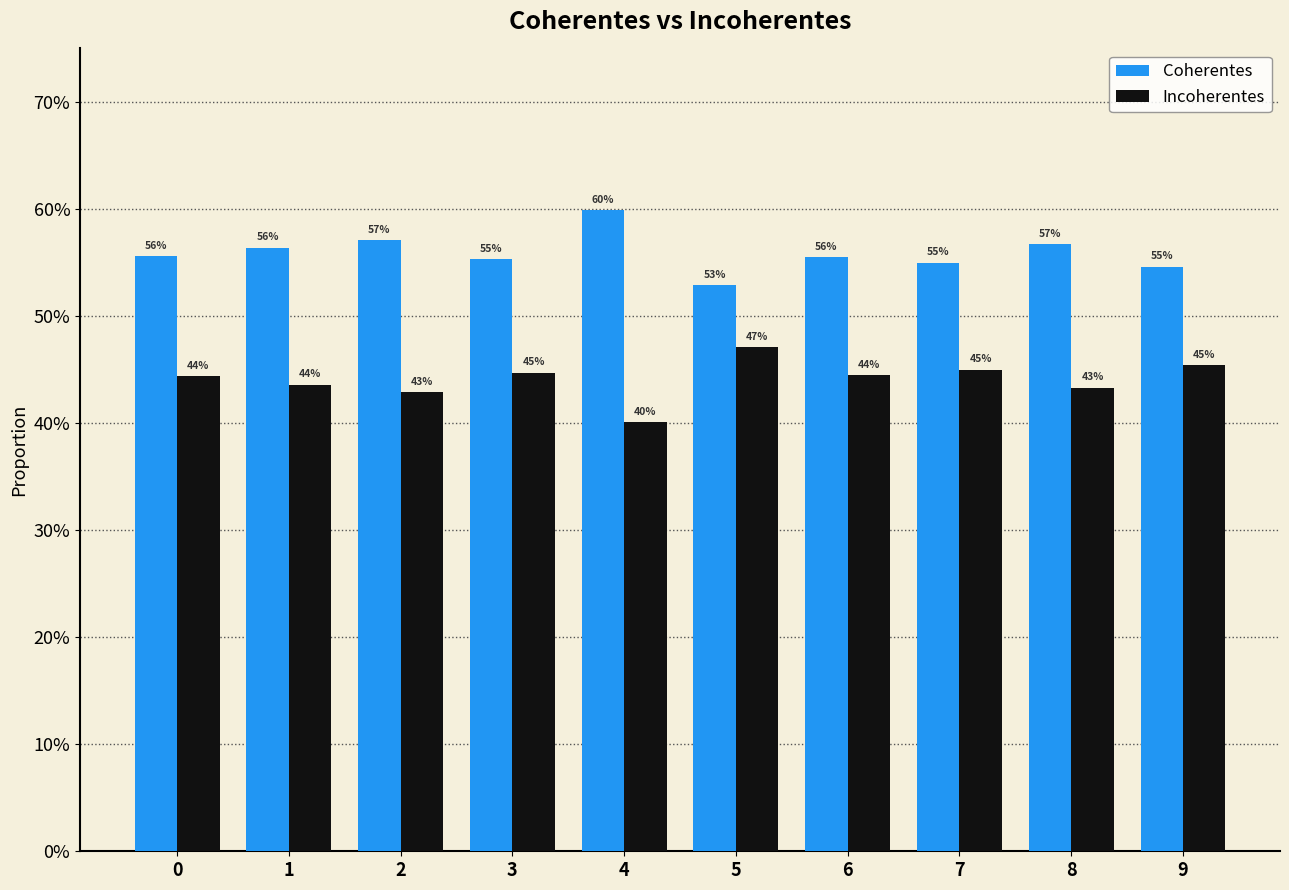

What is the difference between the maximum and minimum values in the Coherentes series?

0.1